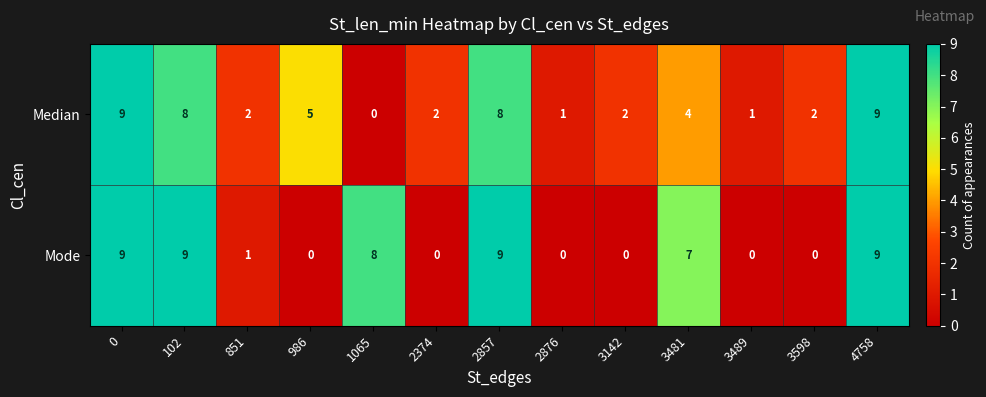

Count the number of data series in this chart.

2